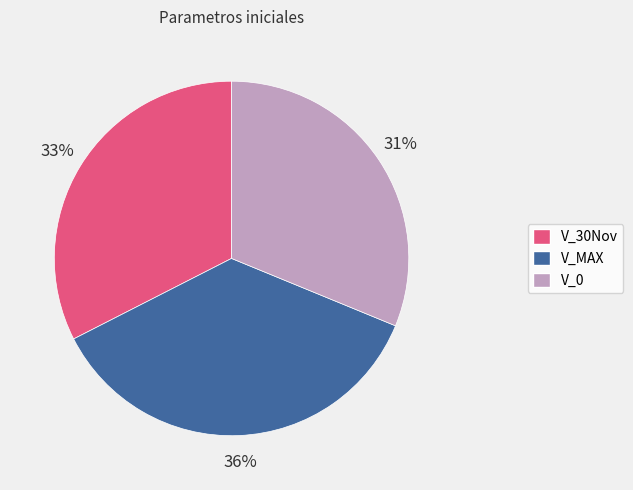

What is the largest slice in the pie chart?

V_MAX